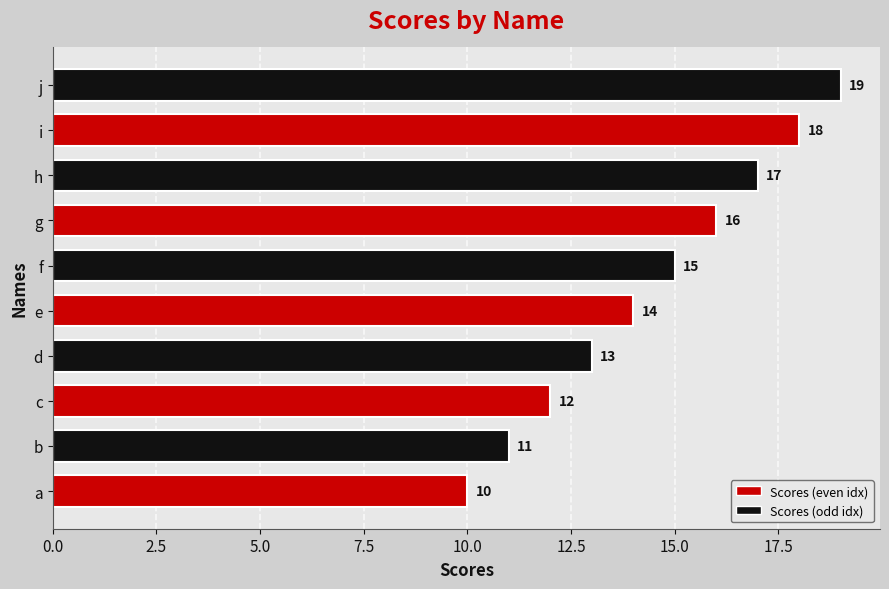

List the labels in order of value, largest first.

j, i, h, g, f, e, d, c, b, a